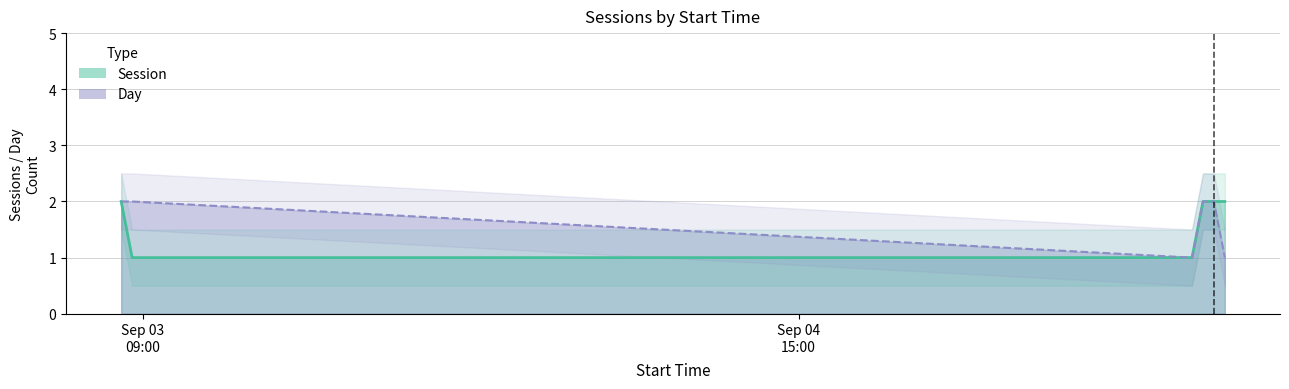

What is the label of the 8th point from the left?

2019-09-05 09:00